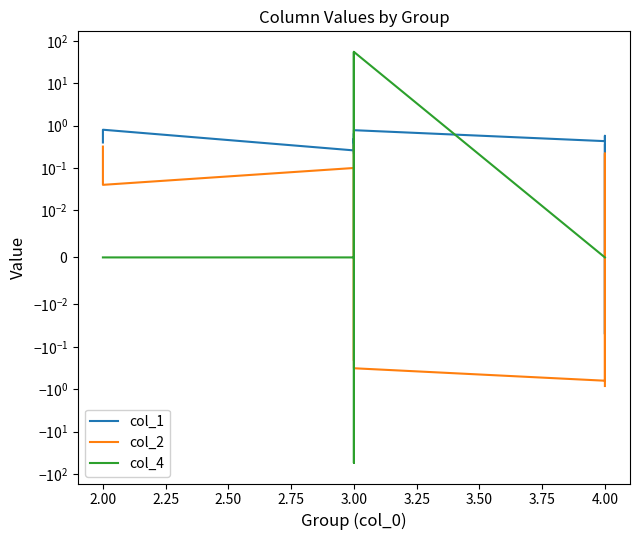

In col_1, how many points are higher than both neighbors (excluding endpoints)?

6